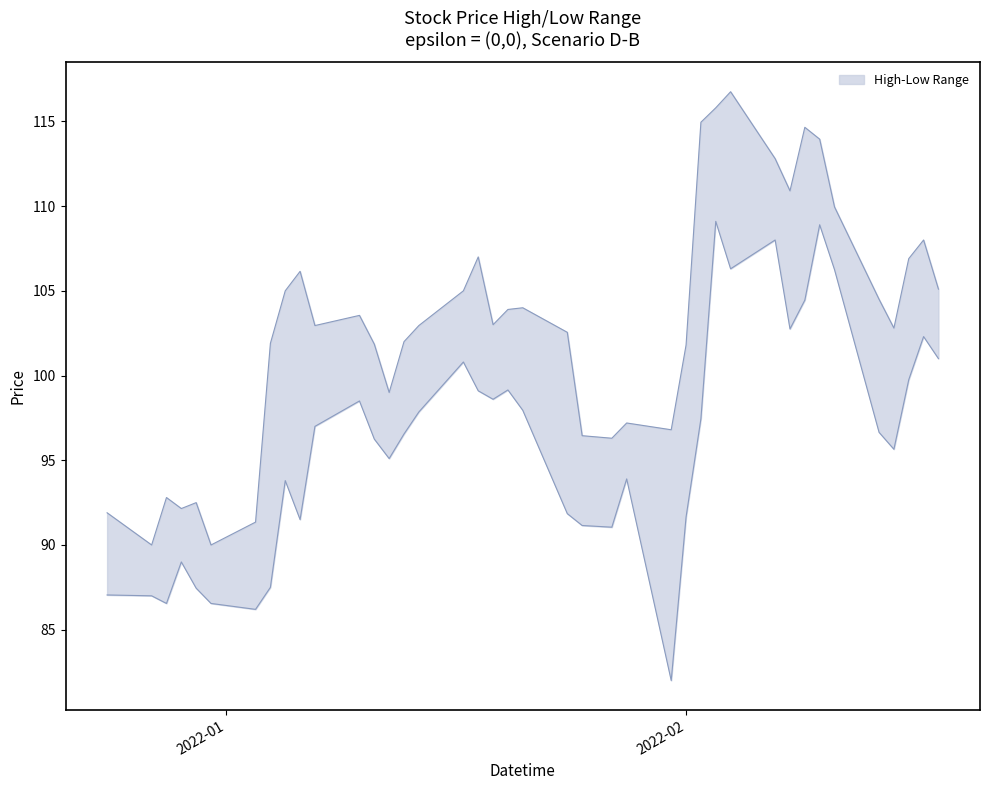

What is the value of the High point at the 25th from the left?

97.2